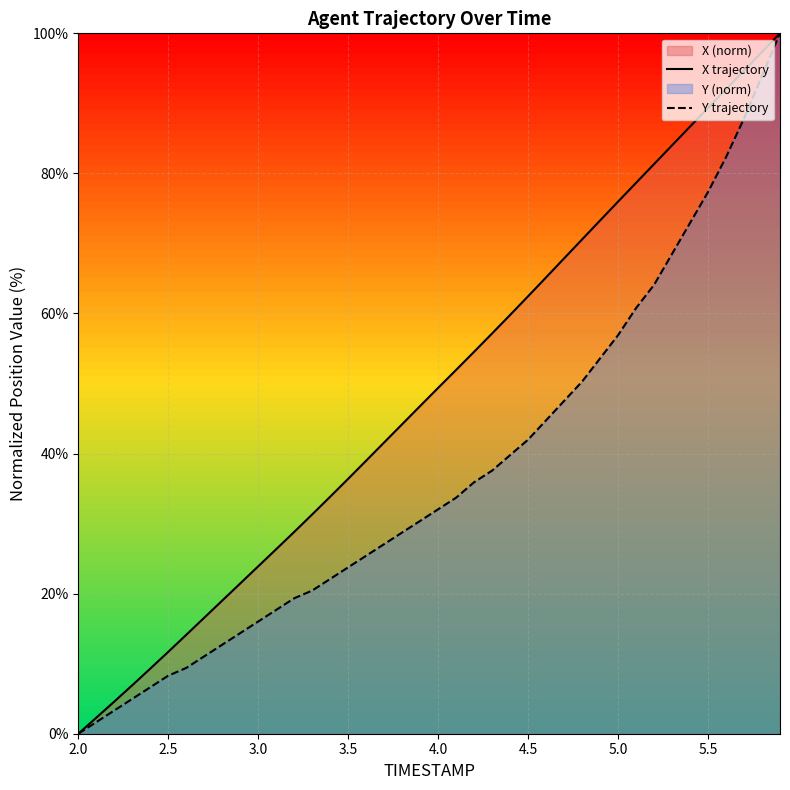

What is the value of the Y trajectory point at the 24th from the left?

37.6